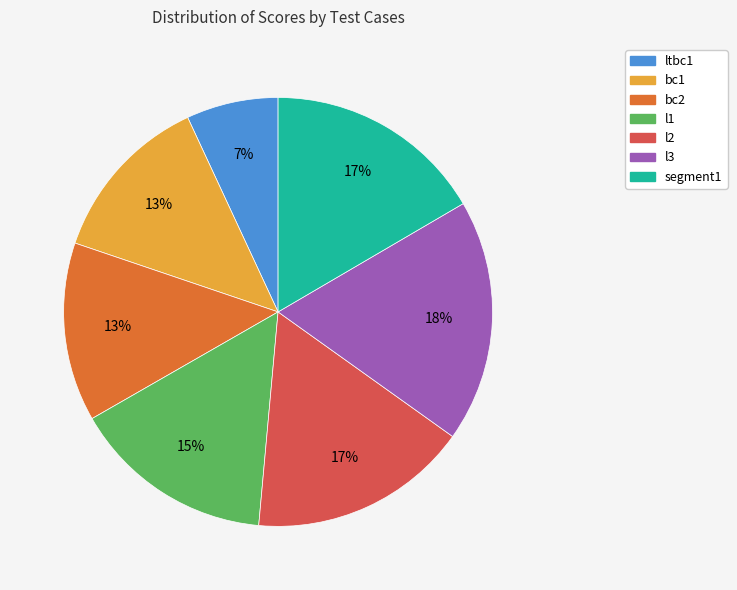

How many slices are in this pie chart?

7